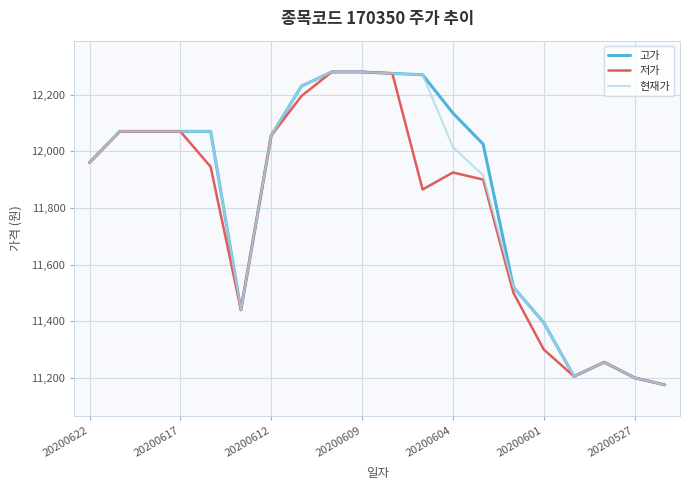

What is the sum of all 저가 values?

235965